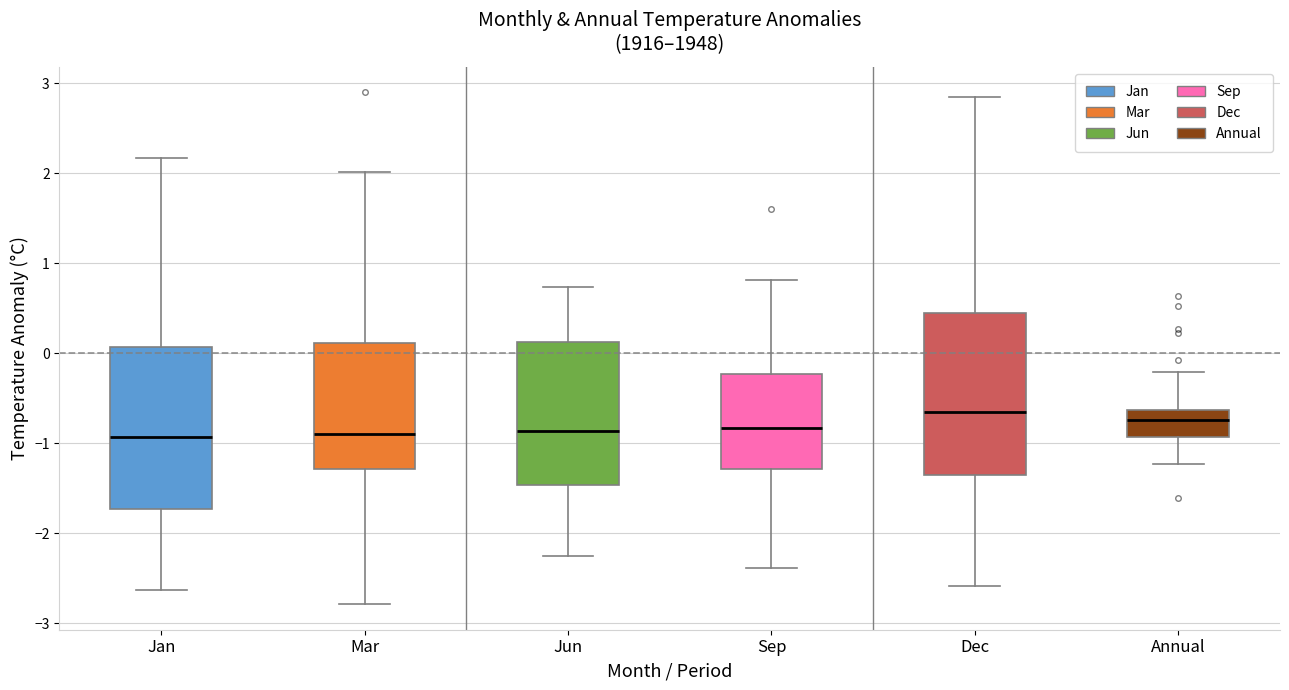

Where is the lower edge of the box for Jan on the y-axis? The values are not printed on the chart, so give them approximately, as read against the axis.

-1.7